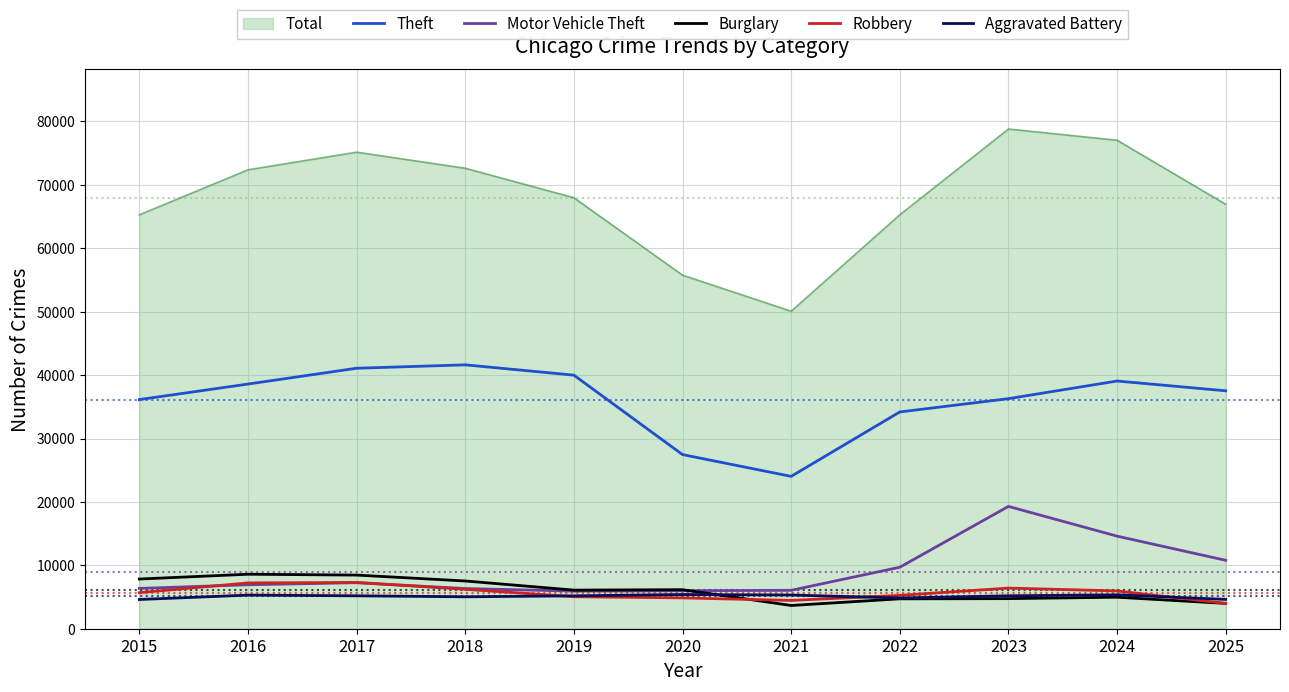

True or false: Theft and Aggravated Battery cross at least once.

False